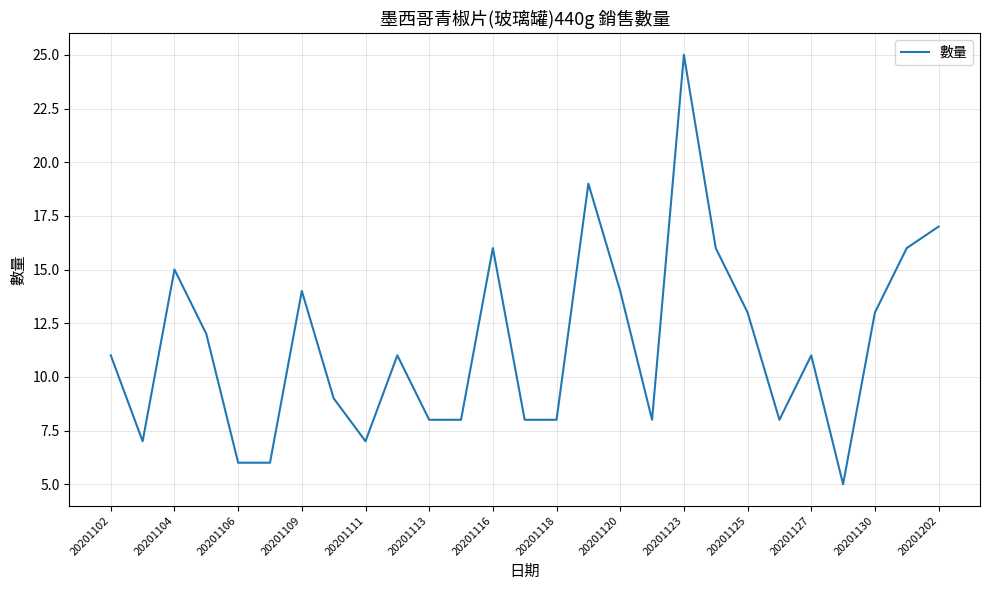

What is the greatest value displayed?

25